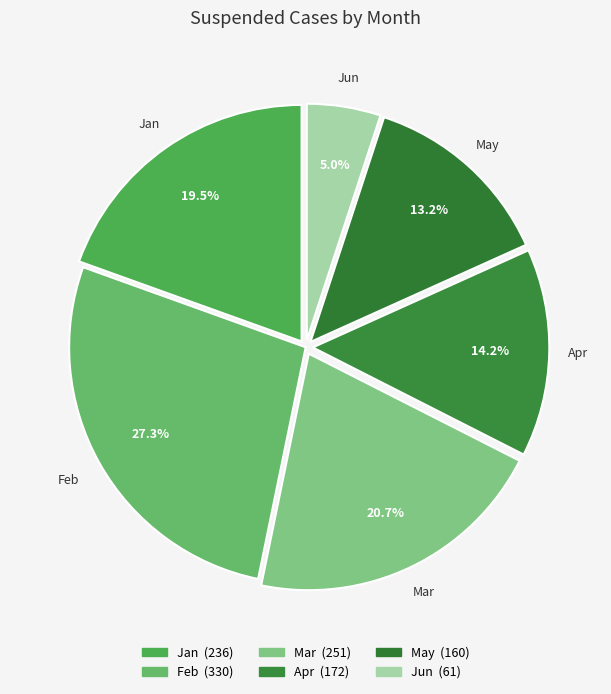

Count the number of slices in the pie.

6